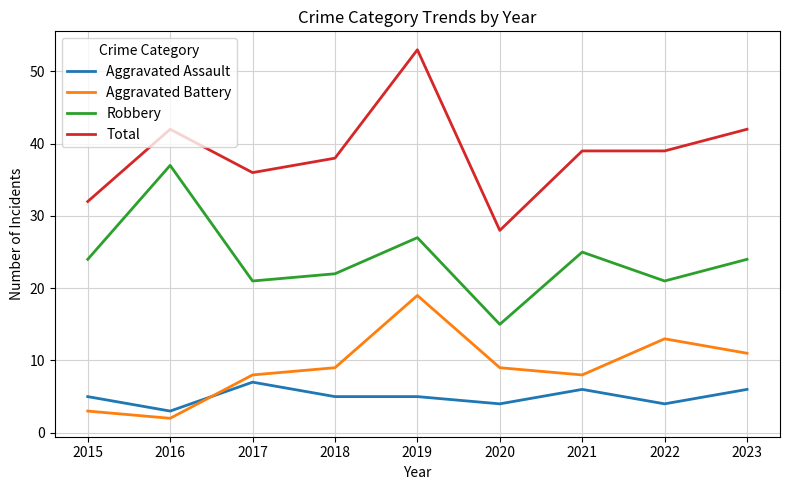

What is the maximum value shown in the chart?

53